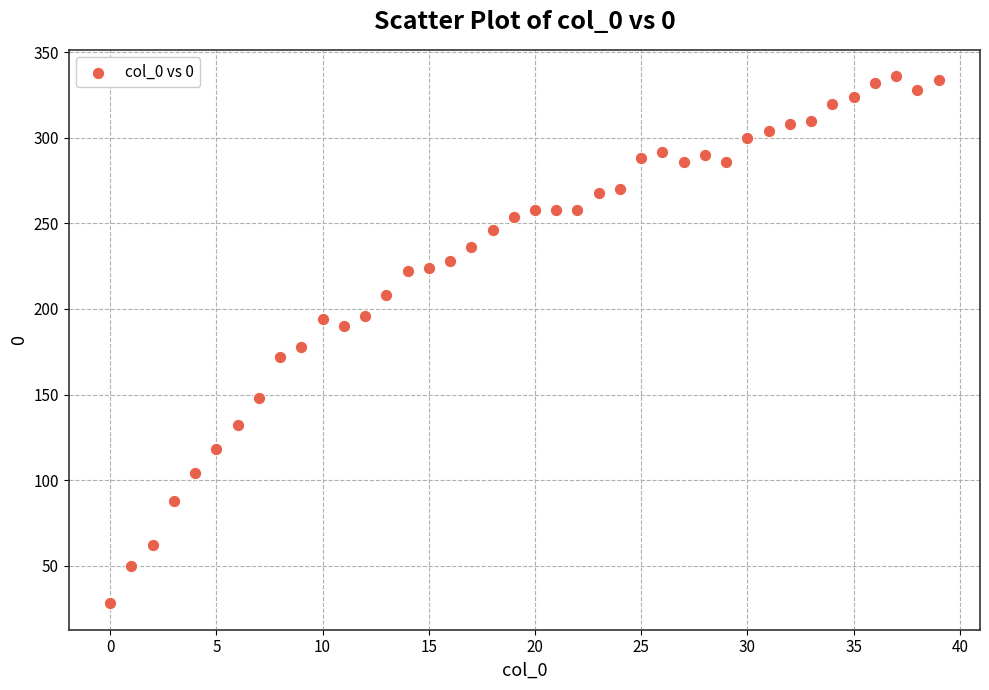

What Y value in the scatter plot is closest to 182?

178